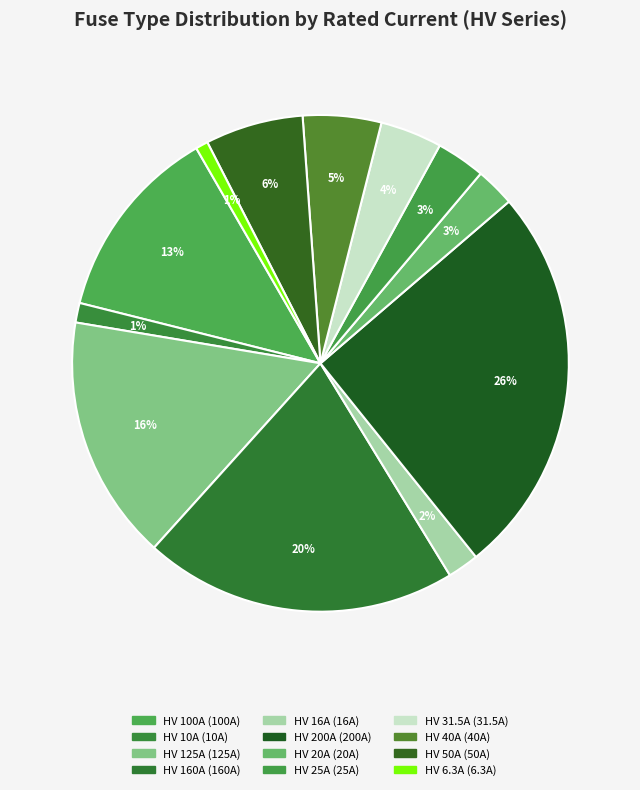

What percentage is the HV 10A slice, to the nearest percent?

1%